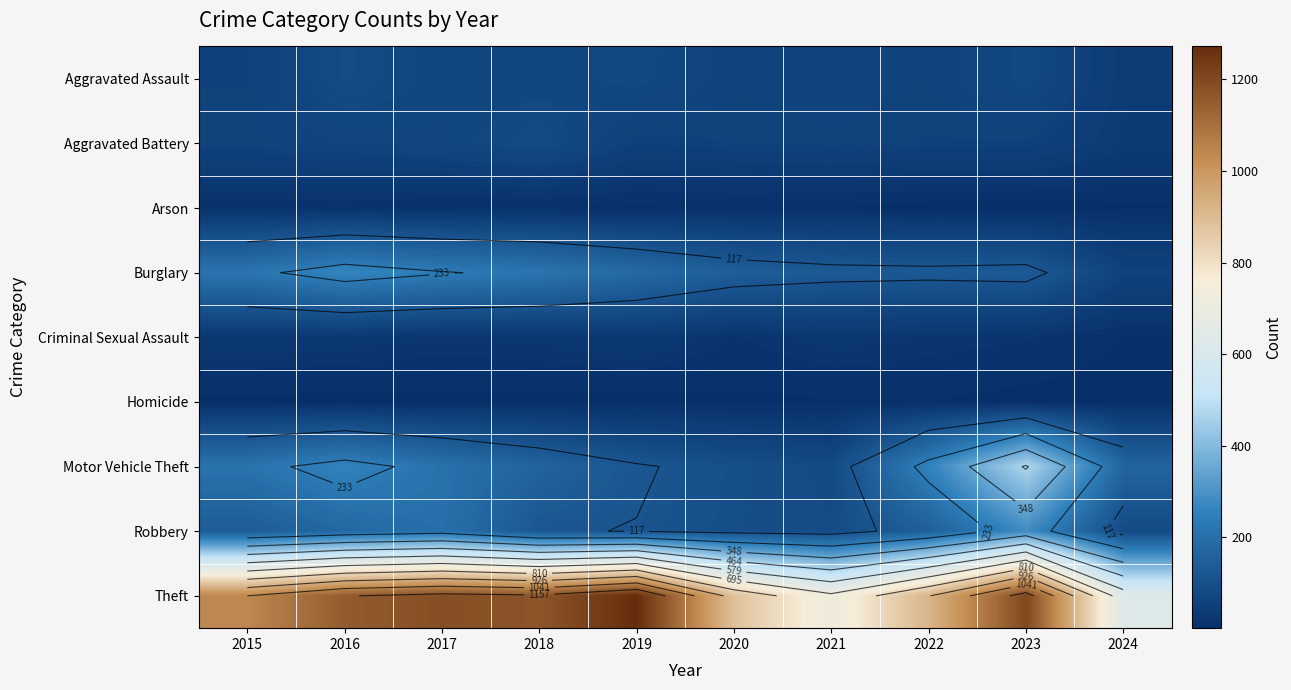

Which series changed the most between 2020 and 2022?

Motor Vehicle Theft